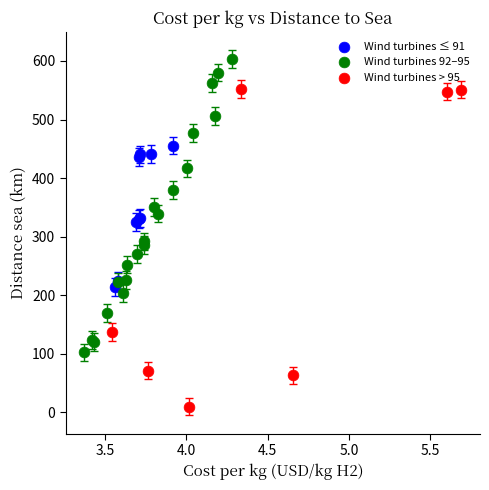

Which series contains the lowest Y value?

Wind turbines > 95